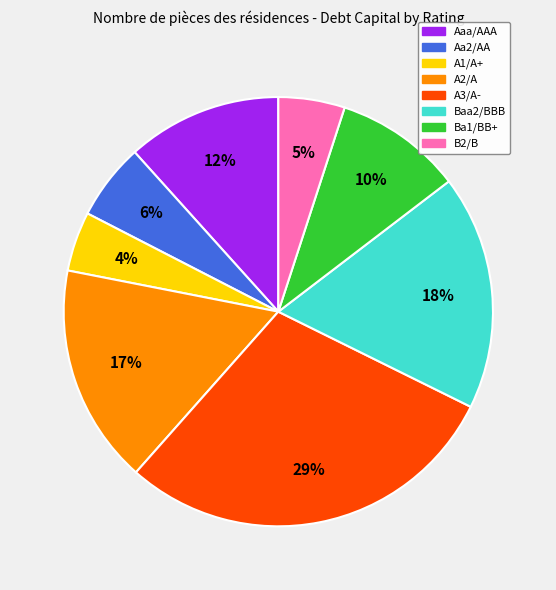

Is there a majority slice in this chart?

No